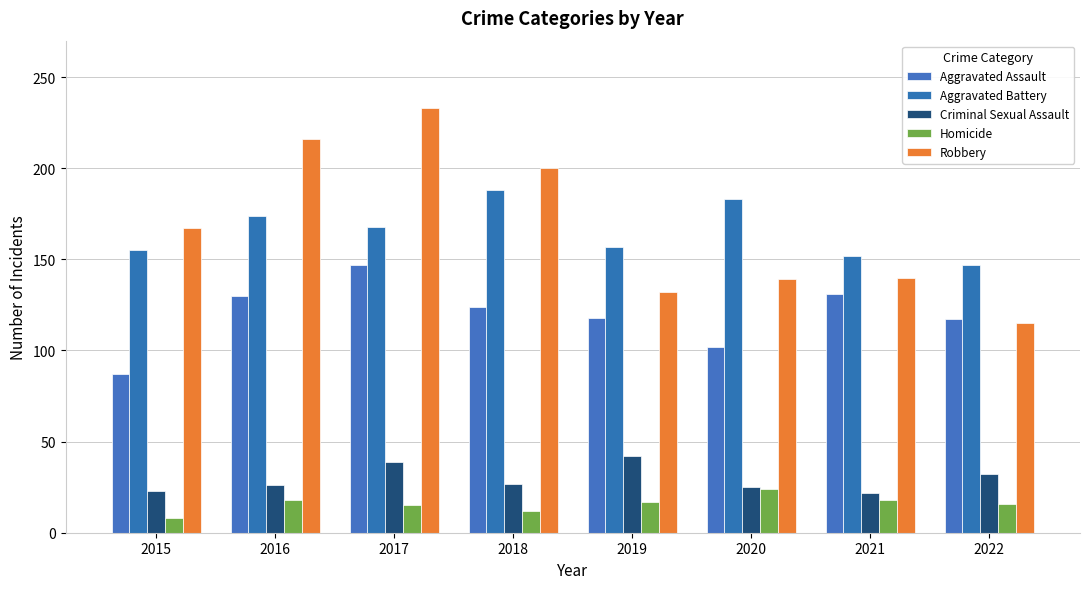

What is the maximum value for Aggravated Assault?

147